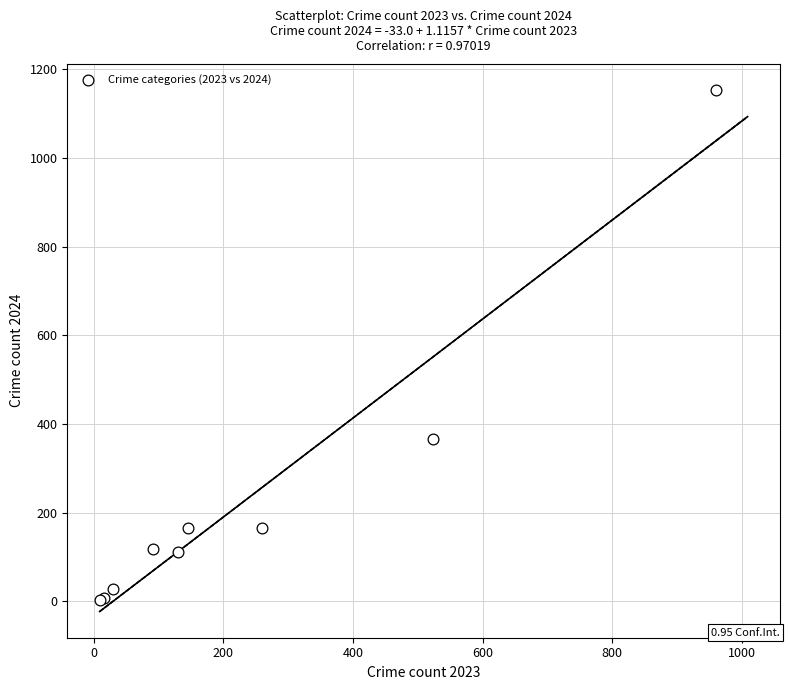

What Y value in the scatter plot is closest to 578?

365